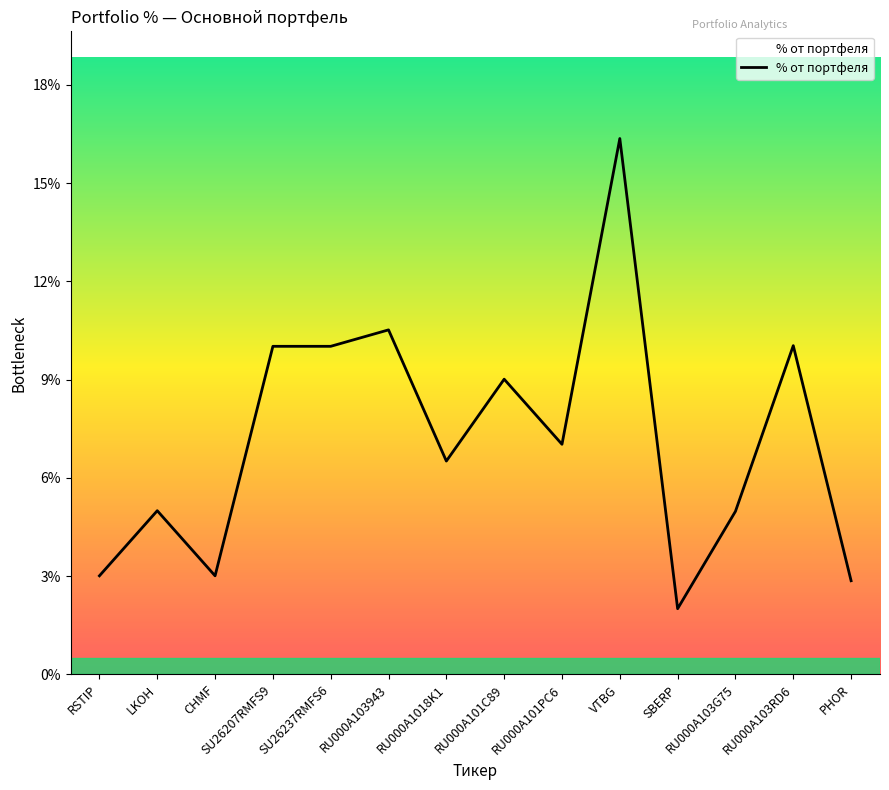

Where does the data first go above 7?

SU26207RMFS9